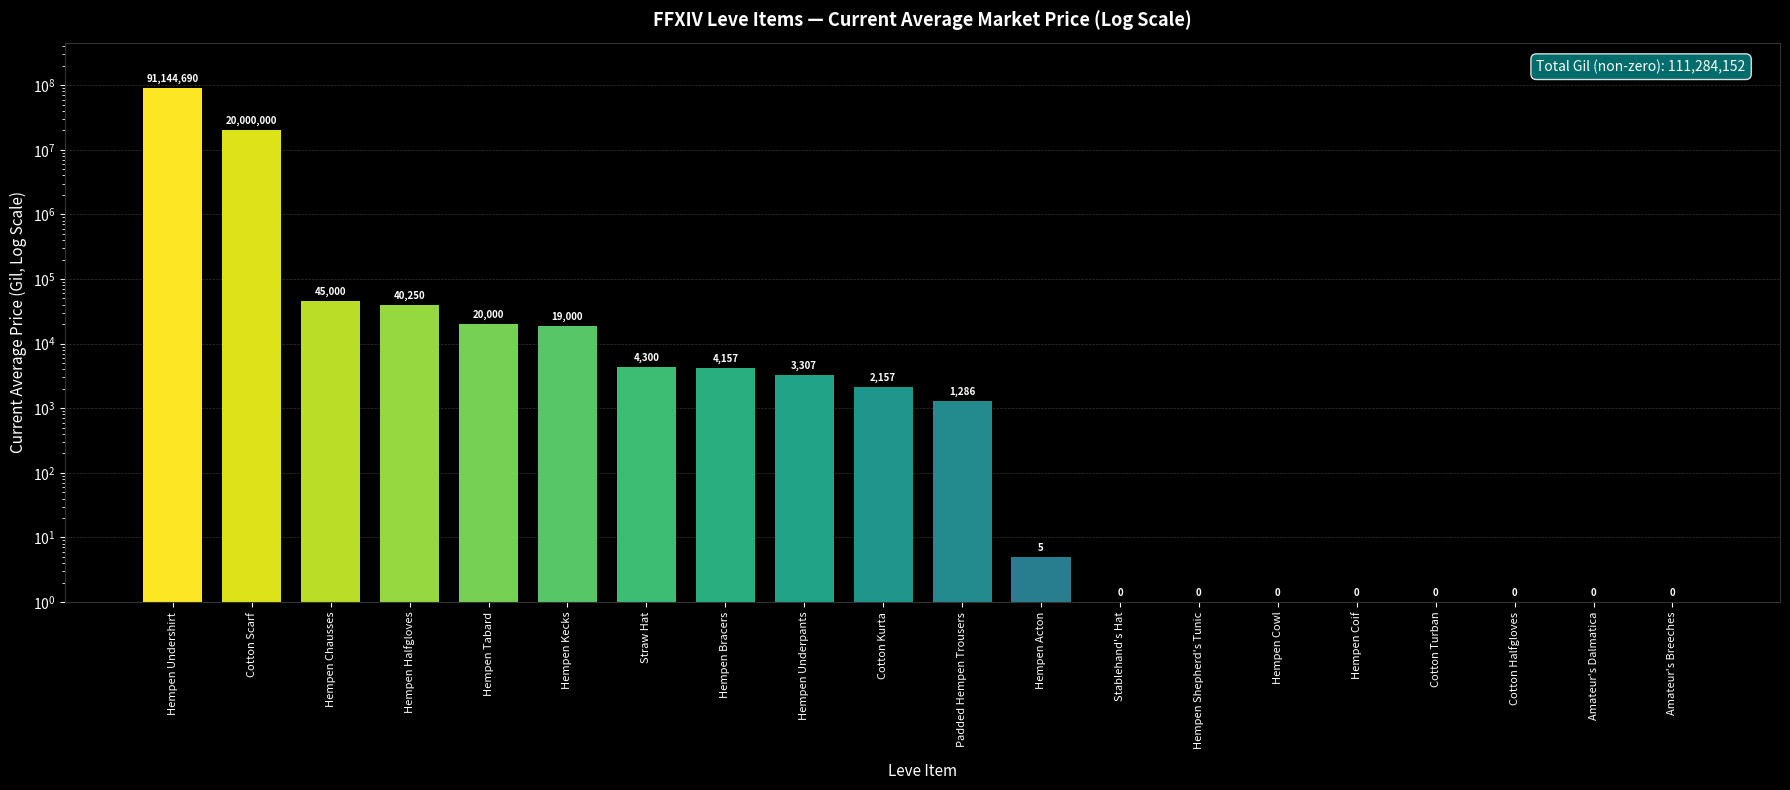

What is the average value?

5564208